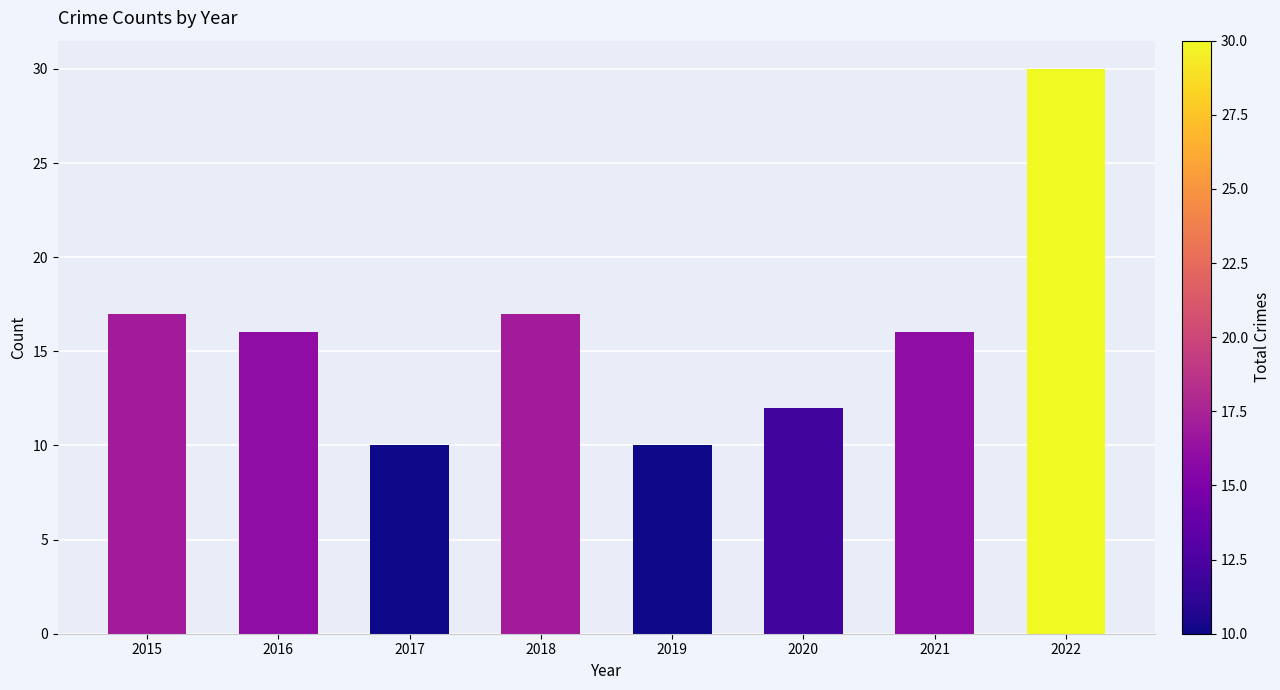

Reading left to right, extract all data points from this chart.

17	16	10	17	10	12	16	30